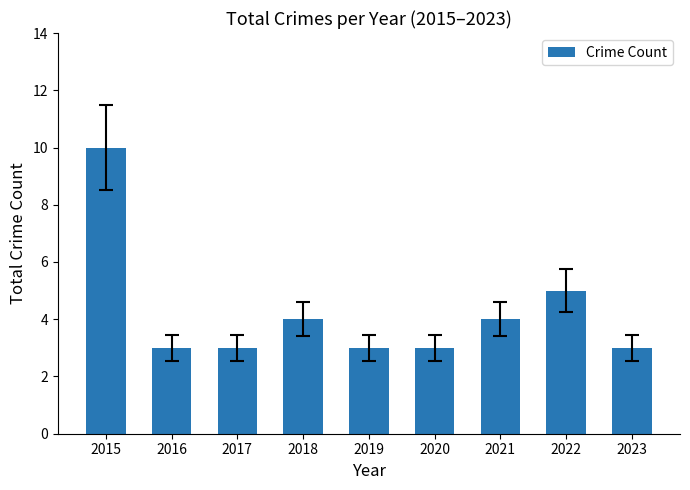

What value does the data have at 2015?

10